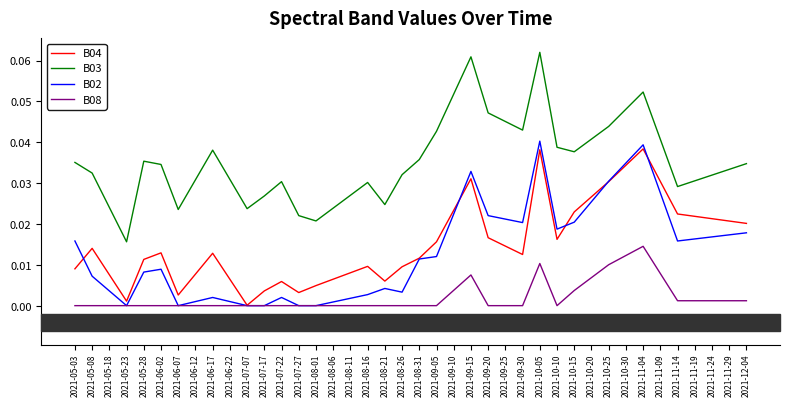

What are all the series names shown in the legend?

B04, B03, B02, B08